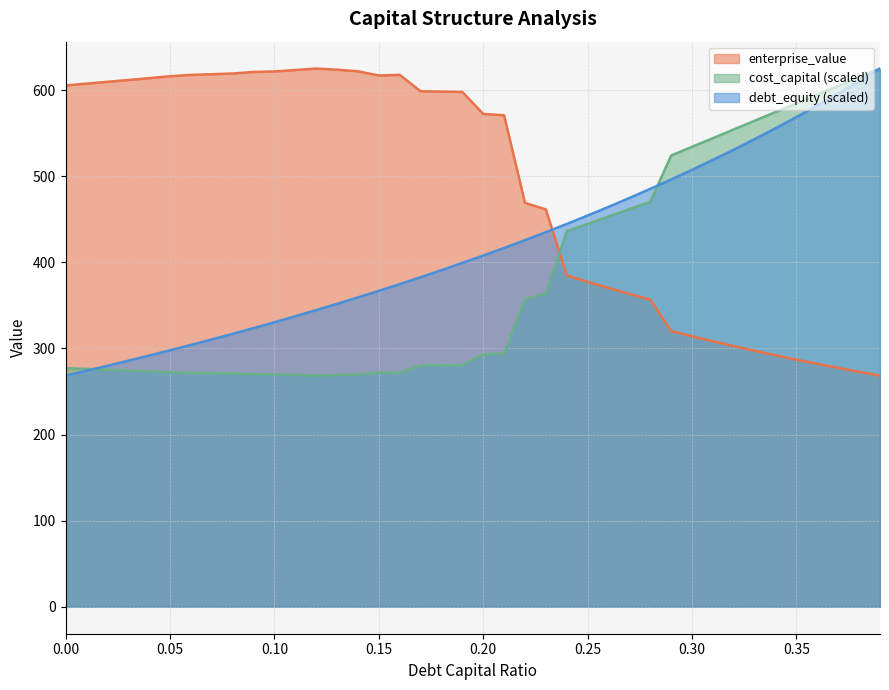

Reading right to left, transcribe all the data shown in this chart.

debt_capital: 0.39=624.9	0.38=610.1	0.37=595.9	0.36=582.0	0.35=568.6	0.34=555.6	0.33=543.0	0.32=530.8	0.31=518.9	0.3=507.4	0.29=496.1	0.28=485.2	0.27=474.6	0.26=464.3	0.25=454.3	0.24=444.5	0.23=435.0	0.22=425.7	0.21=416.6	0.2=407.8	0.19=399.2	0.18=390.8	0.17=382.6	0.16=374.6	0.15=366.8	0.14=359.2	0.13=351.7	0.12=344.5	0.11=337.3	0.1=330.4	0.09=323.6	0.08=316.9	0.07=310.4	0.06=304.0	0.05=297.8	0.04=291.7	0.03=285.7	0.02=279.8	0.01=274.1	0.0=268.4
cost_capital: 0.39=624.9	0.38=614.8	0.37=604.7	0.36=594.6	0.35=584.5	0.34=574.4	0.33=564.3	0.32=554.2	0.31=544.2	0.3=534.1	0.29=524.0	0.28=470.3	0.27=461.7	0.26=453.1	0.25=444.6	0.24=436.0	0.23=363.6	0.22=357.6	0.21=293.9	0.2=293.1	0.19=280.6	0.18=280.4	0.17=280.2	0.16=271.6	0.15=271.9	0.14=269.8	0.13=269.0	0.12=268.4	0.11=269.1	0.1=269.9	0.09=270.1	0.08=270.9	0.07=271.3	0.06=271.6	0.05=272.3	0.04=273.3	0.03=274.2	0.02=275.2	0.01=276.2	0.0=277.1
enterprise_value: 0.39=268.4	0.38=272.8	0.37=277.4	0.36=282.1	0.35=287.0	0.34=292.0	0.33=297.2	0.32=302.6	0.31=308.2	0.3=314.1	0.29=320.1	0.28=356.7	0.27=363.3	0.26=370.2	0.25=377.3	0.24=384.7	0.23=461.3	0.22=469.0	0.21=570.7	0.2=572.2	0.19=597.7	0.18=598.1	0.17=598.5	0.16=617.6	0.15=616.8	0.14=621.7	0.13=623.6	0.12=624.9	0.11=623.2	0.1=621.5	0.09=621.0	0.08=619.2	0.07=618.3	0.06=617.5	0.05=615.9	0.04=613.8	0.03=611.6	0.02=609.5	0.01=607.4	0.0=605.3